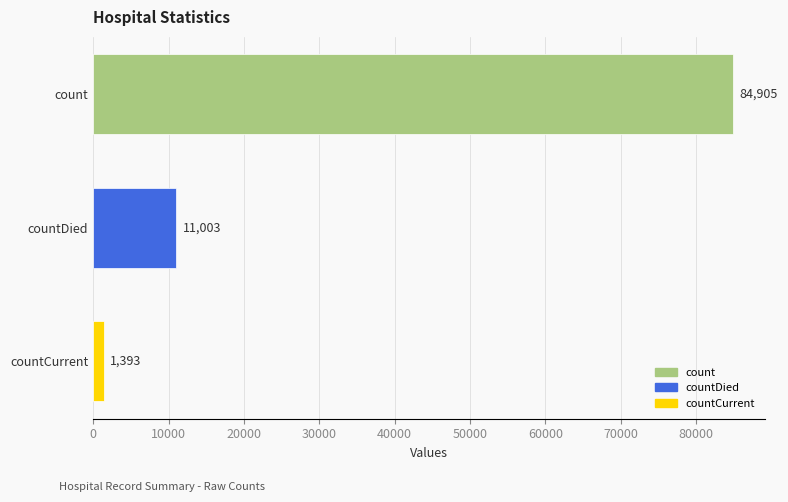

What is the average value?

32434